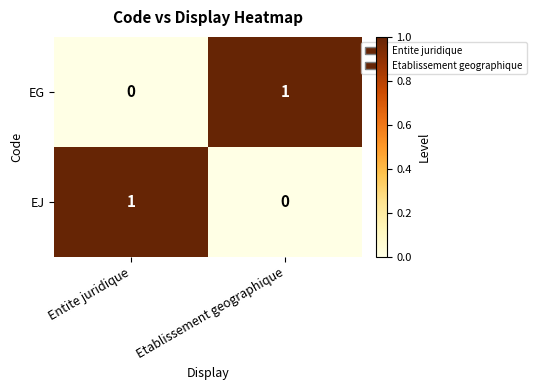

How many data points in EJ are less than 1?

1